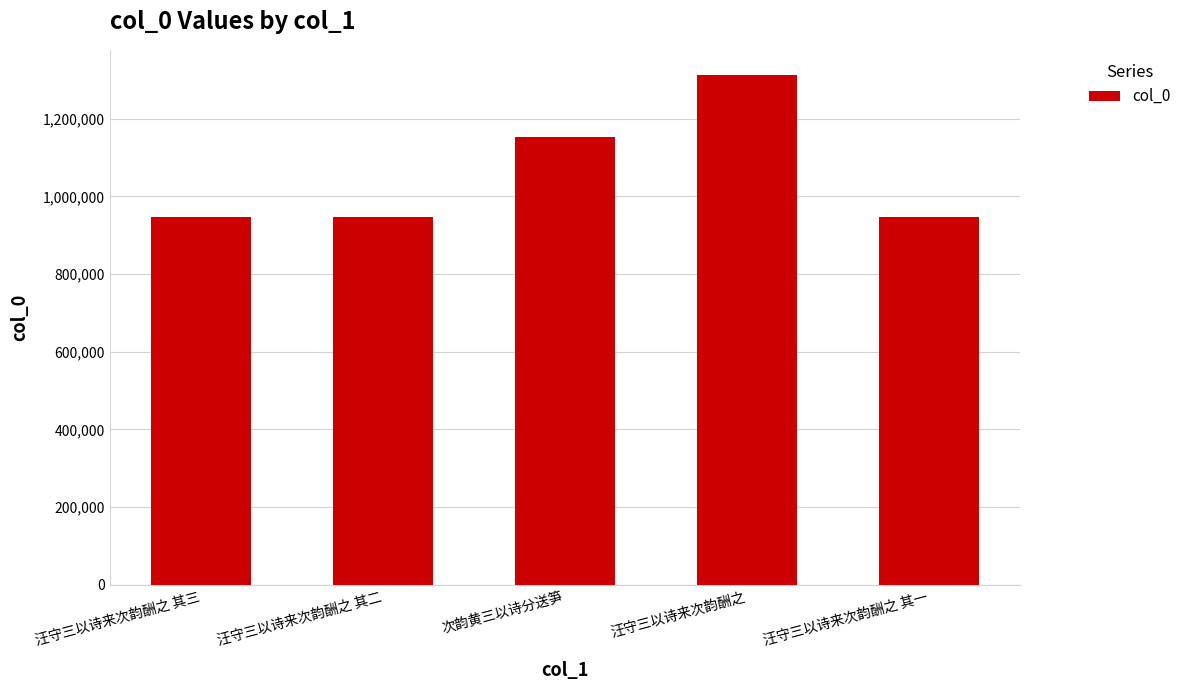

What is the greatest value displayed?

1311792